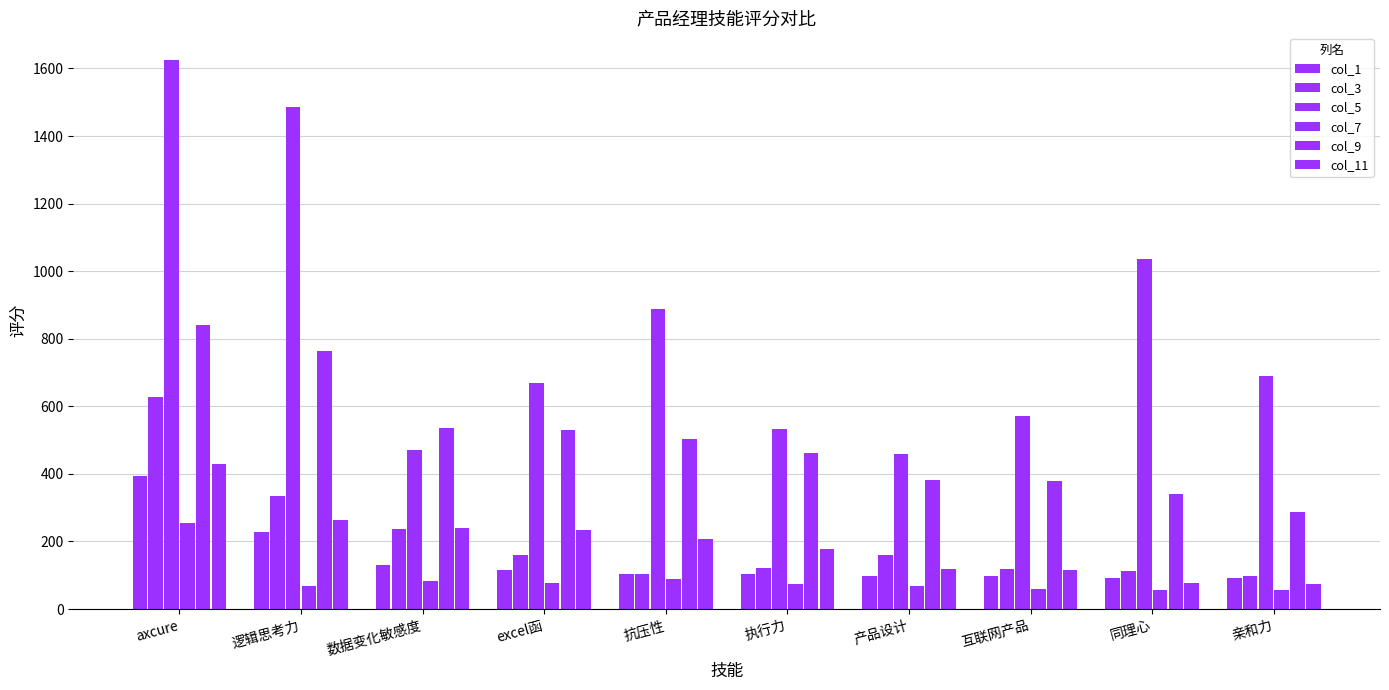

Does the chart contain any negative values?

No